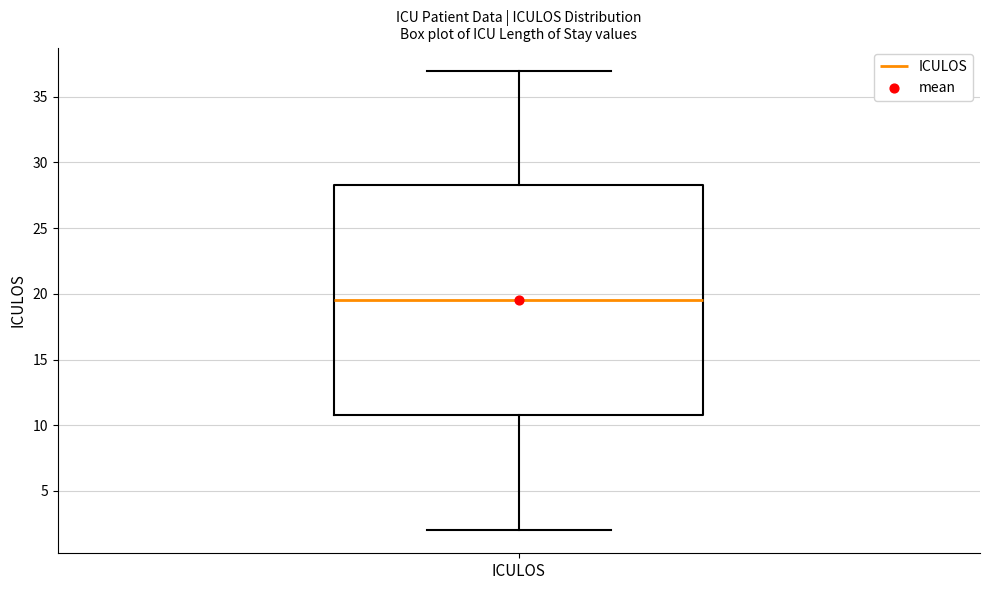

Where does the upper whisker of the box for ICULOS end on the y-axis? The values are not printed on the chart, so give them approximately, as read against the axis.

37.0